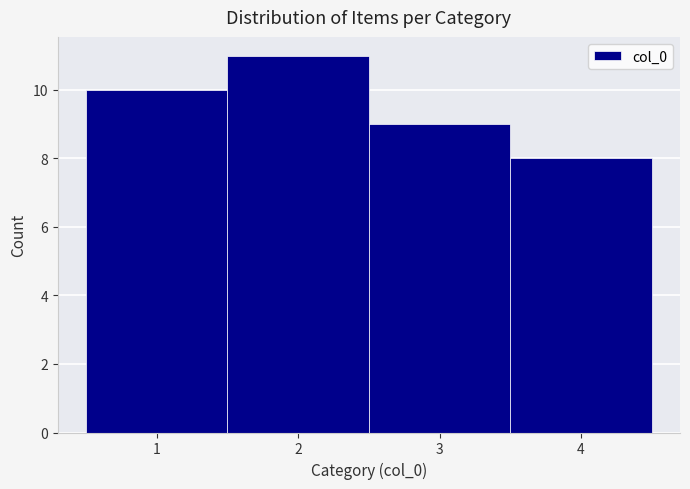

Reading left to right, transcribe this chart: for each bar, give the range it covers on the x-axis and its height. The values are not printed on the chart, so give them approximately, as read against the axis.

0.5 to 1.5: 10
1.5 to 2.5: 11
2.5 to 3.5: 9
3.5 to 4.5: 8